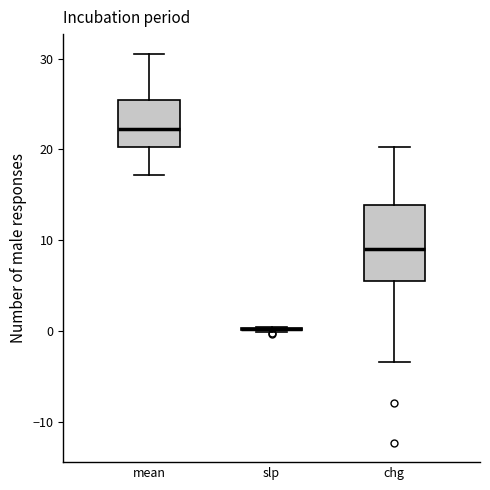

Comparing the boxes themselves (not the whiskers), which one is the tallest?

chg